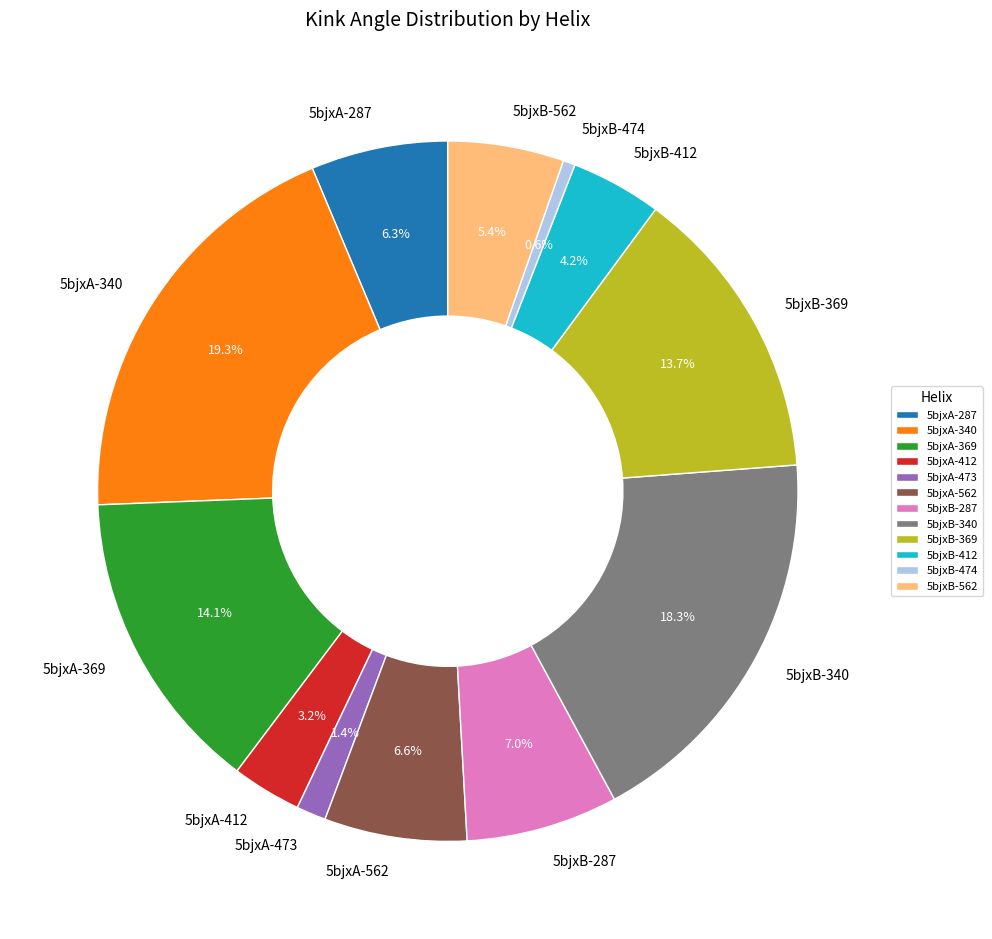

Count the number of slices in the pie.

12